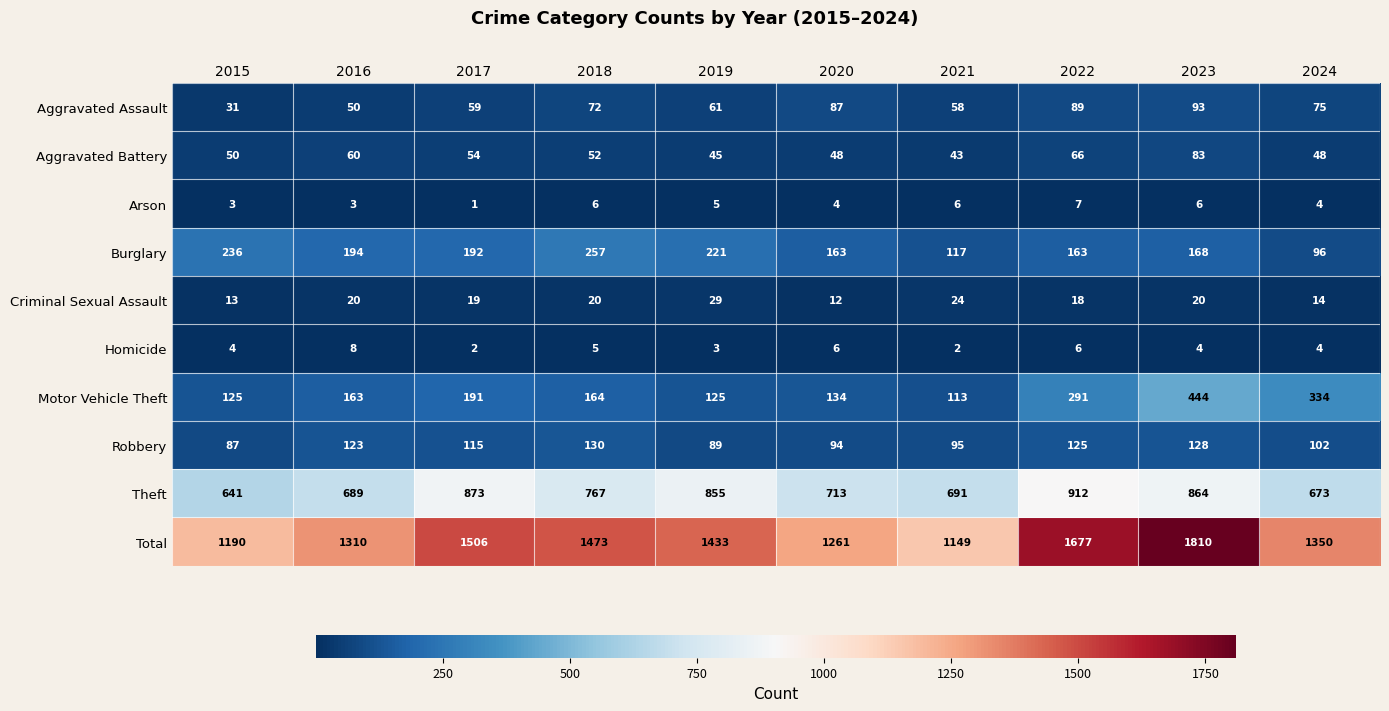

Rank the series at 2022 from highest to lowest value.

Total, Theft, Motor Vehicle Theft, Burglary, Robbery, Aggravated Assault, Aggravated Battery, Criminal Sexual Assault, Arson, Homicide